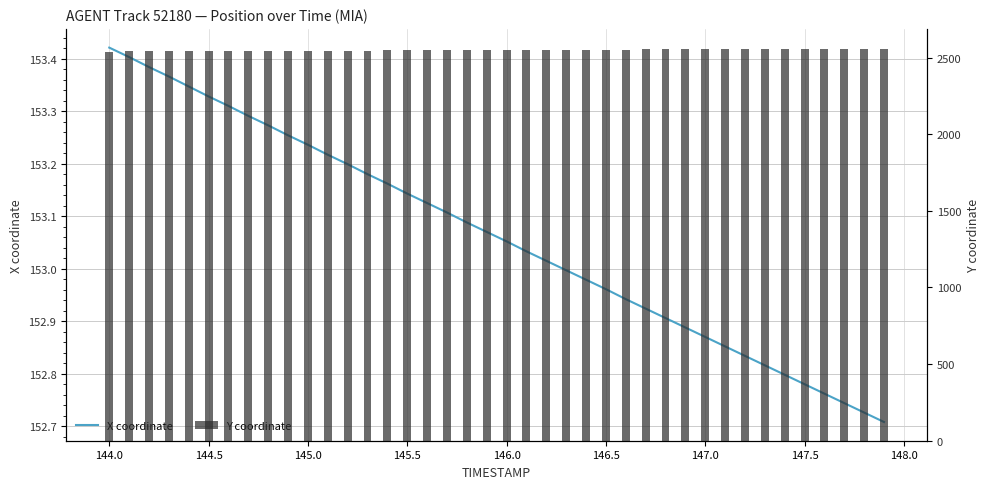

What is the sum of all Y coordinate values?

101958.8